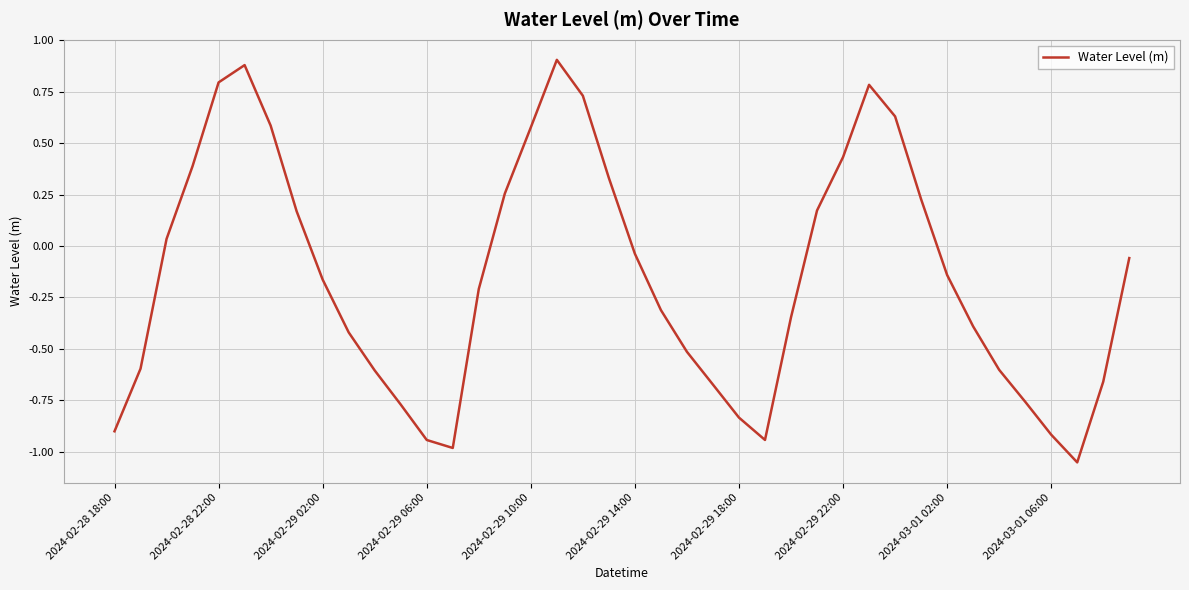

What is the maximum value shown in the chart?

0.9